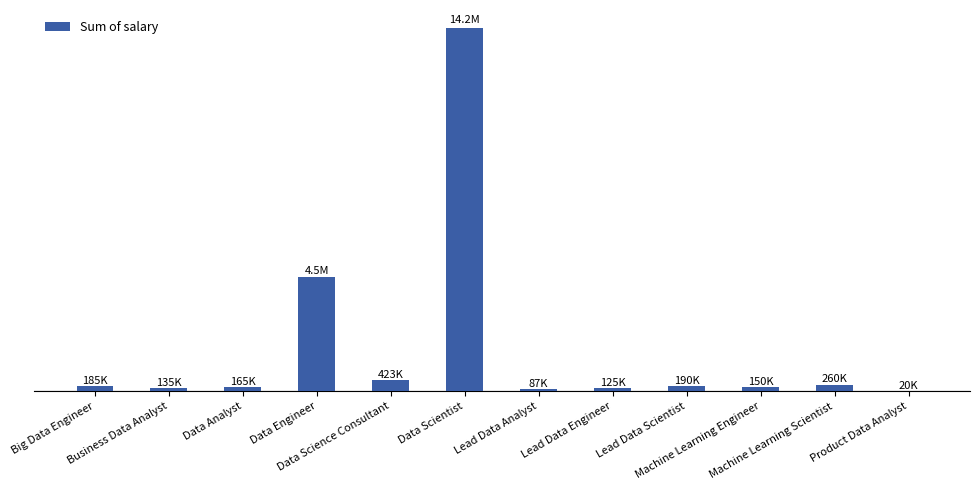

Are the bars horizontal?

No